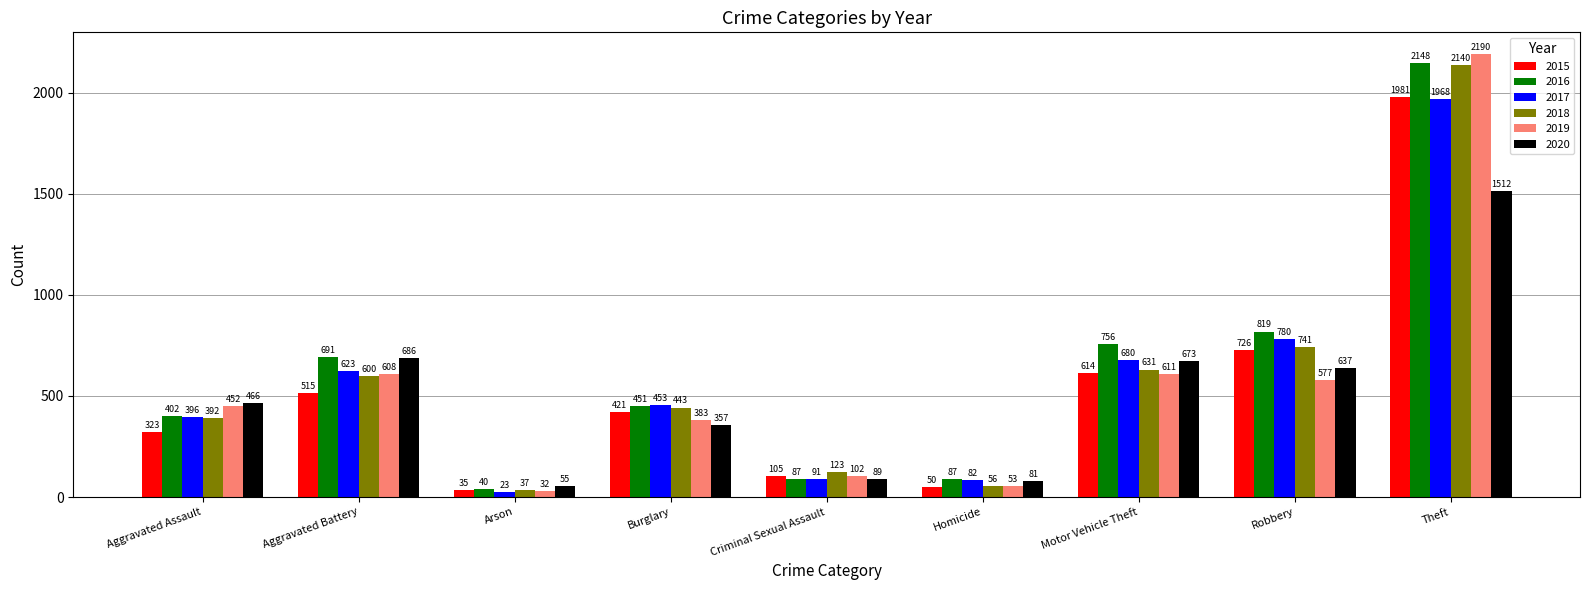

What is the label of the 2nd bar from the left?

Aggravated Battery